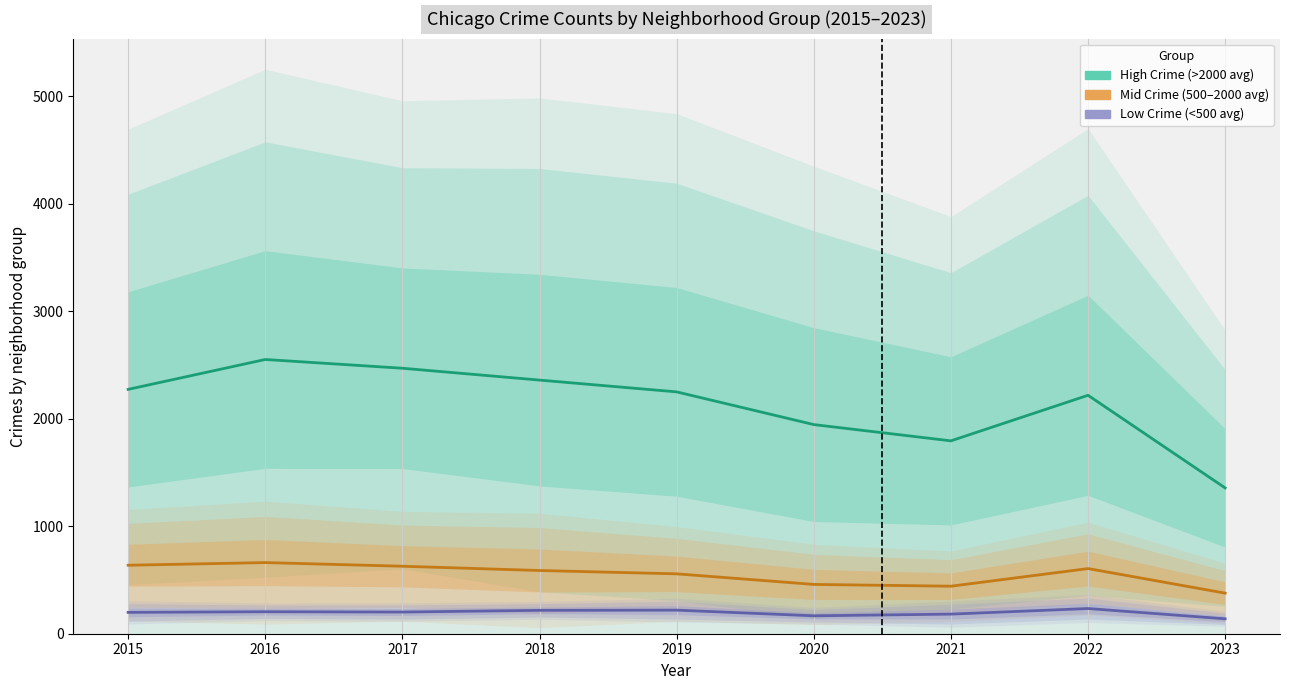

In Low Crime (<500 avg), how many points are lower than both neighbors (excluding endpoints)?

2